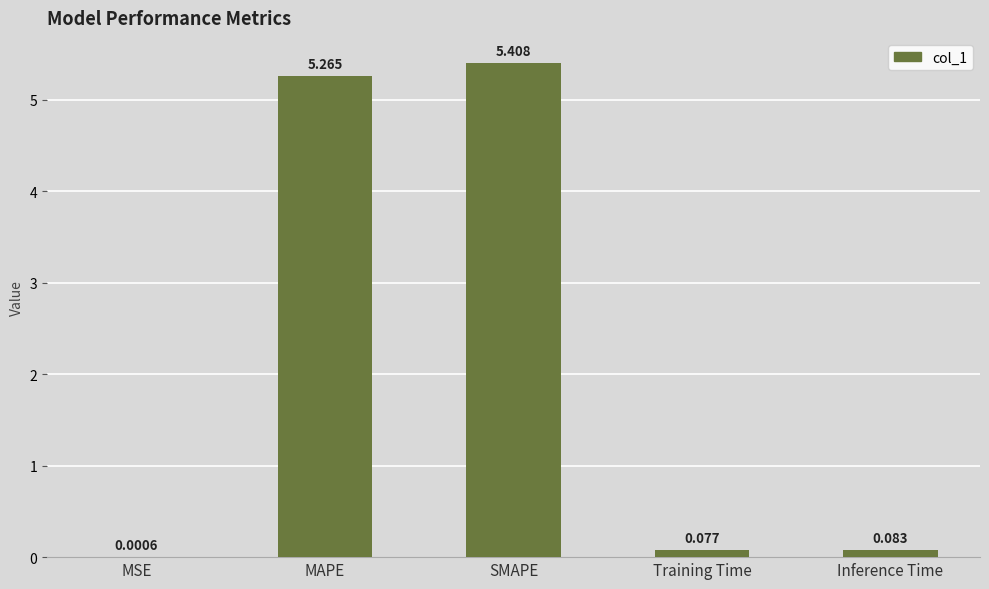

Between MSE and MAPE, which is larger?

MAPE